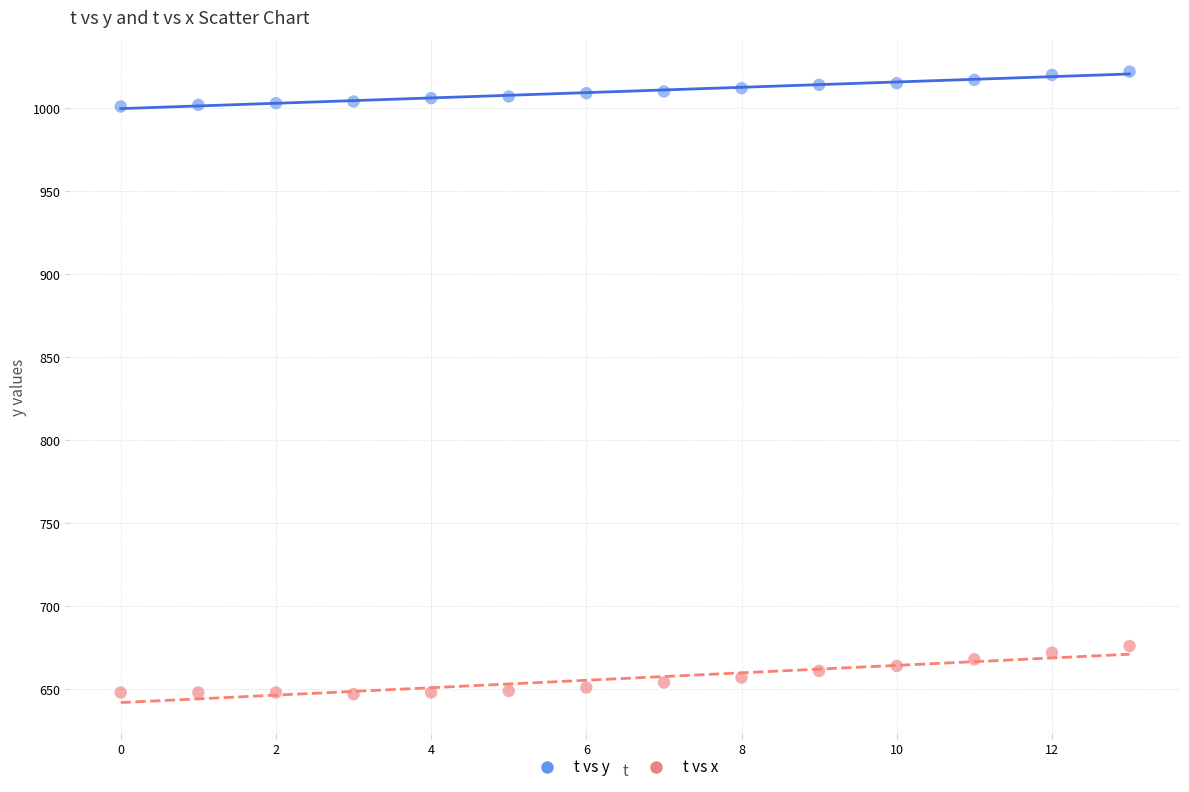

Which series contains the lowest Y value?

t vs x